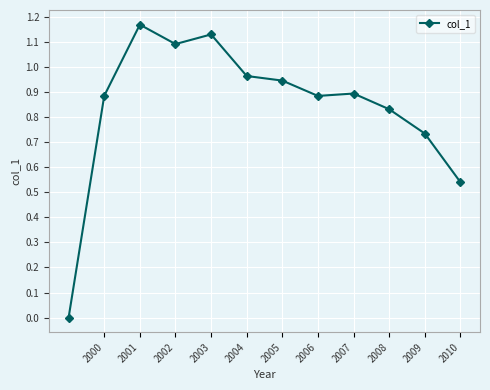

What is the sum of all values?

10.1